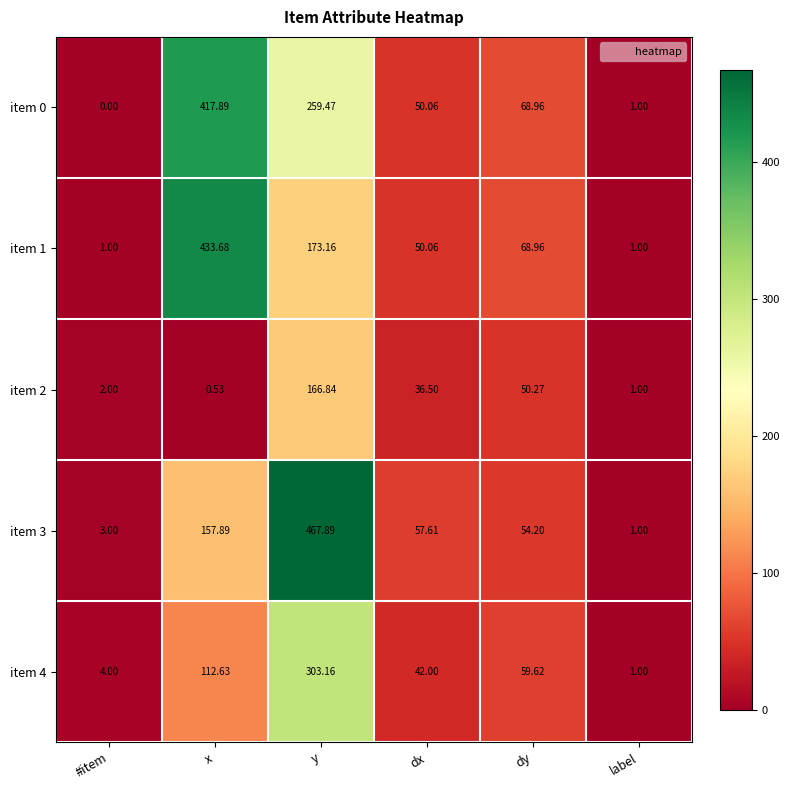

Which category has the lowest value across all series?

#item